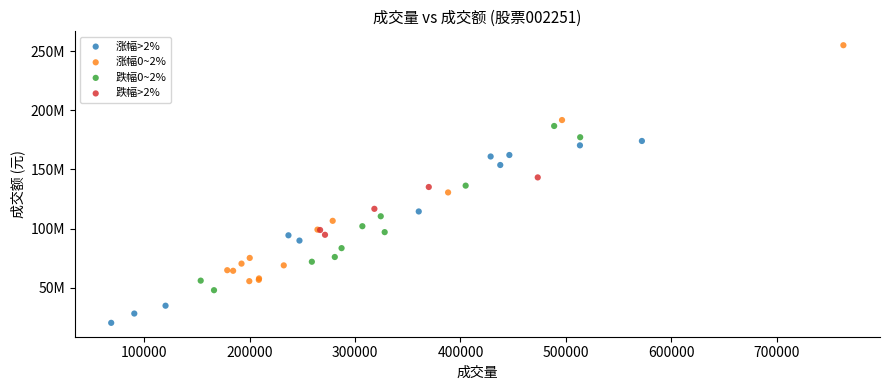

Which series has the widest spread of Y values?

涨幅0~2%